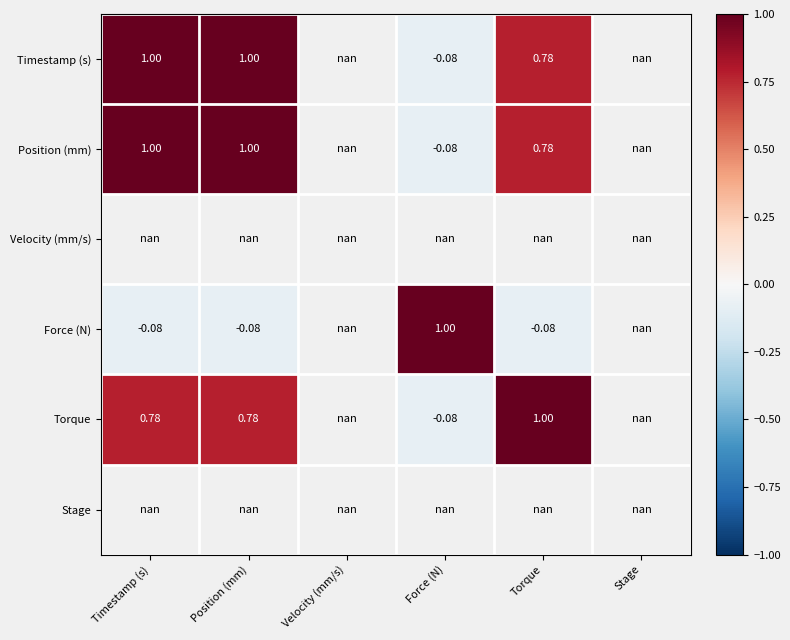

Which has a higher value, Force (N) or Timestamp (s)?

Timestamp (s)